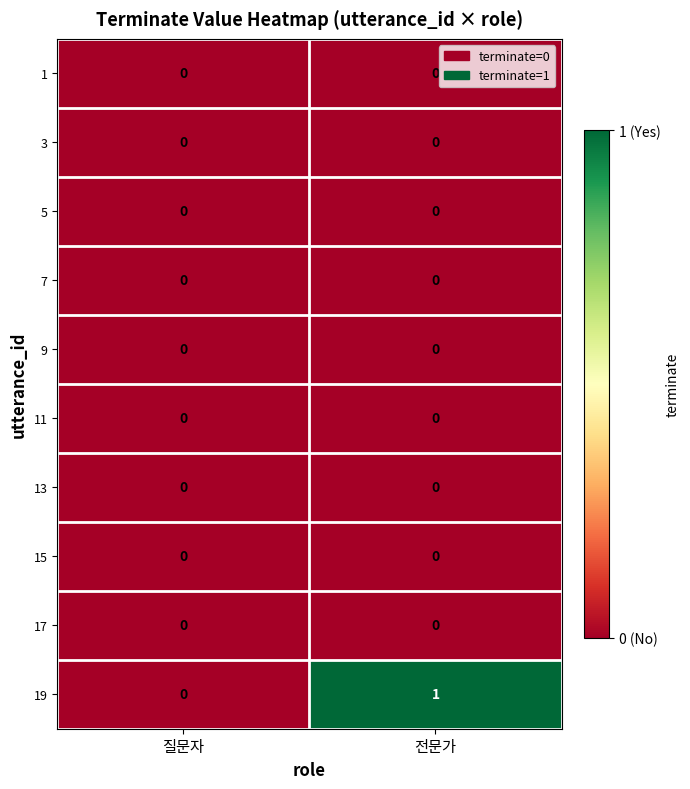

The value of 15 at 질문자 is 0. True or false?

True